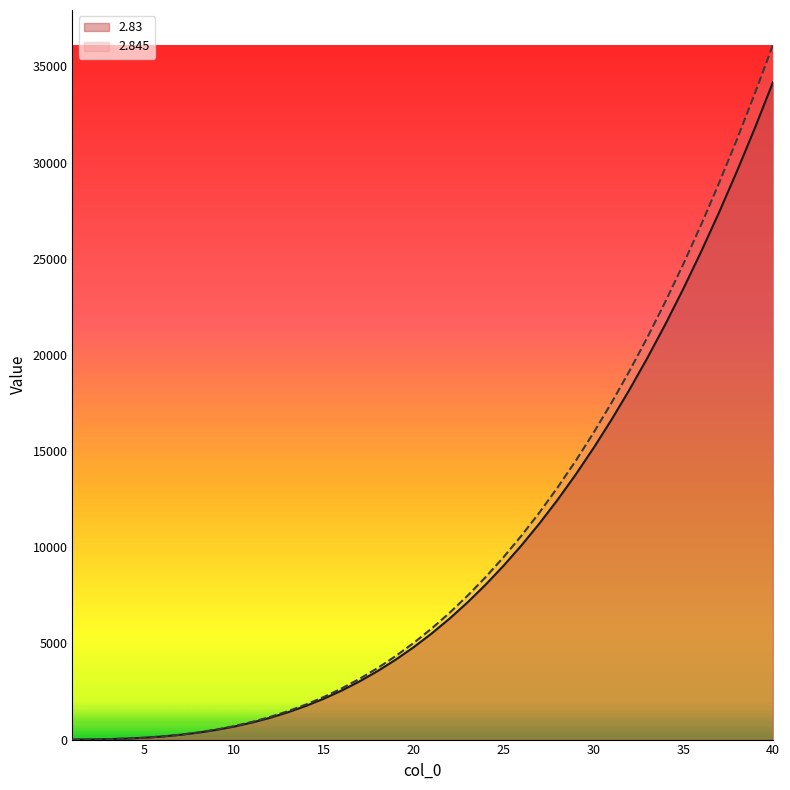

What is the spread (max minus min) of values at 22?

298.8